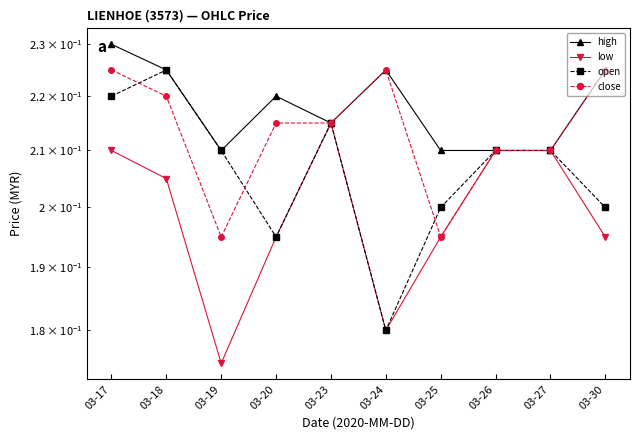

The high series shows 0.2 at 03-30. True or false?

True